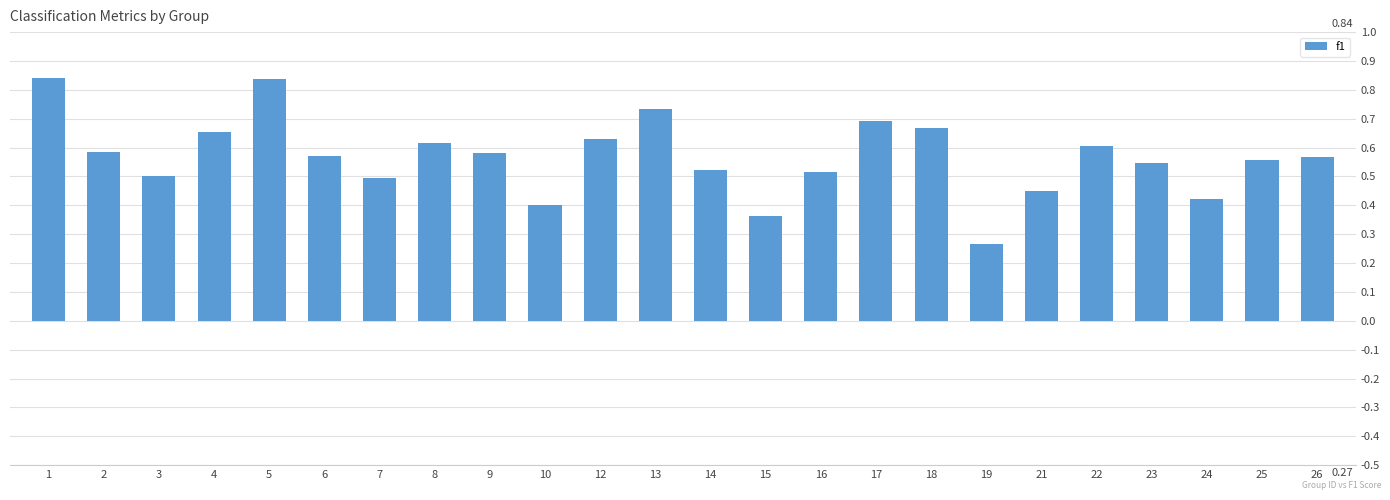

What is the sum of the values at 17 and 2?

1.3